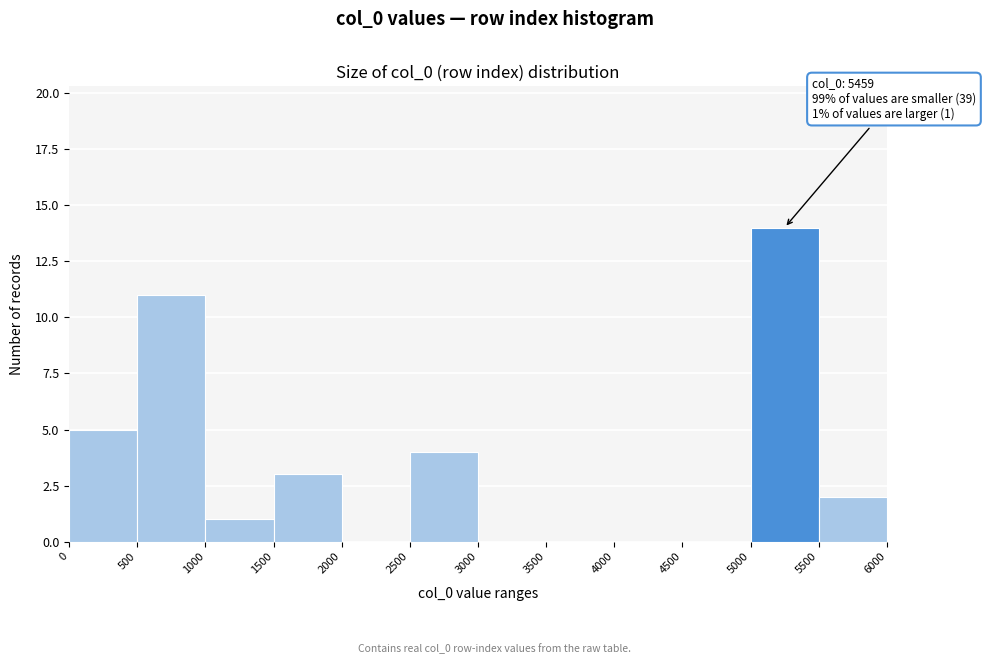

Over which range of the x-axis is the bar tallest?

5000 to 5500